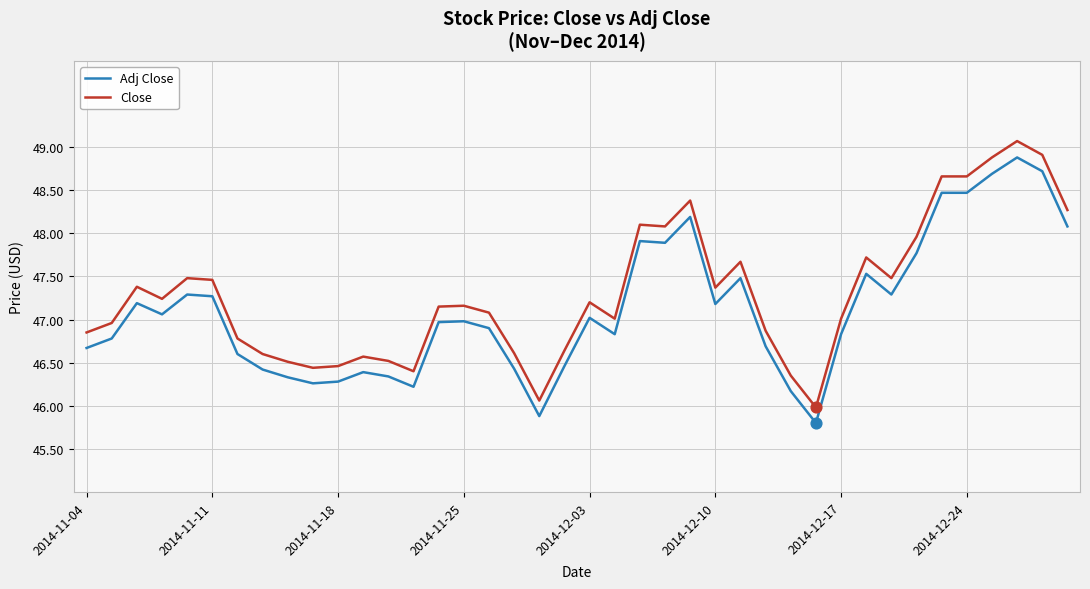

Which series has the widest spread of values?

Close